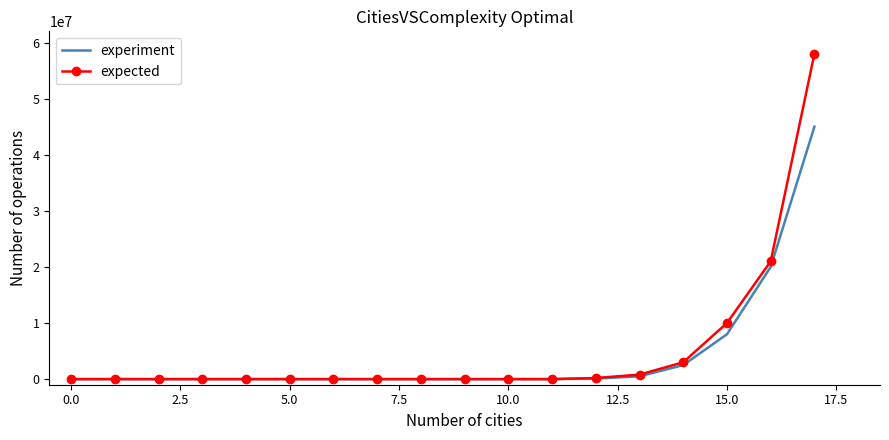

How many series are shown in this chart?

2